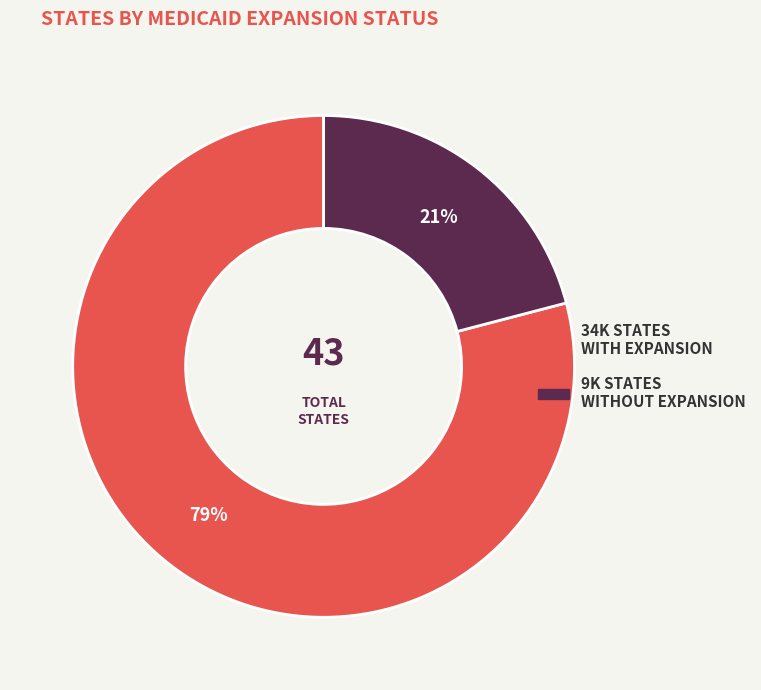

How many segments does this pie chart have?

2